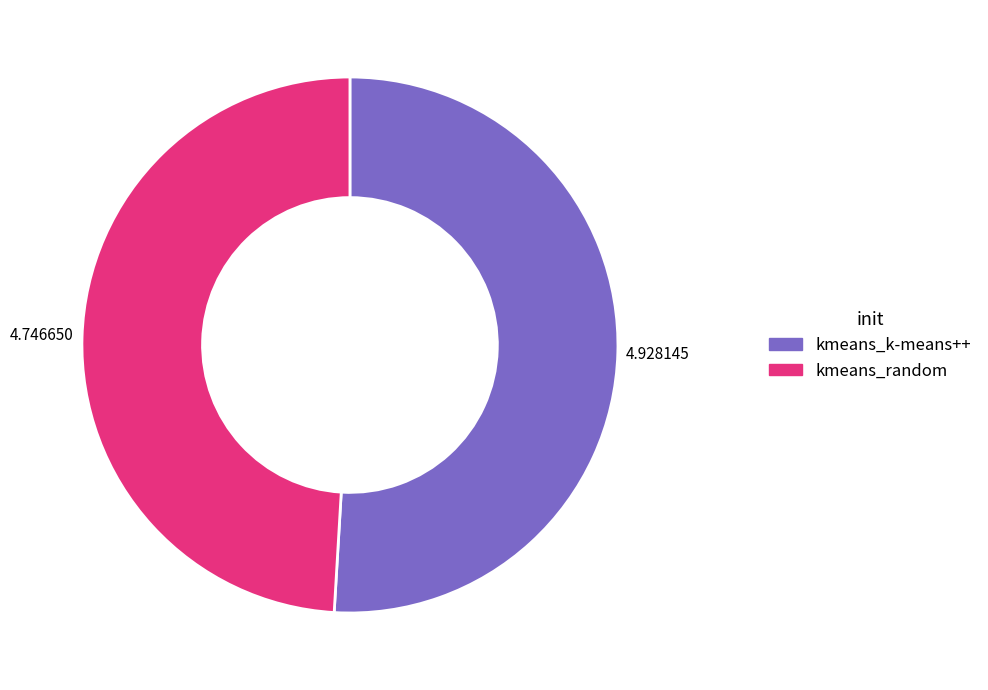

Rank the categories by value from highest to lowest.

kmeans_k-means++, kmeans_random